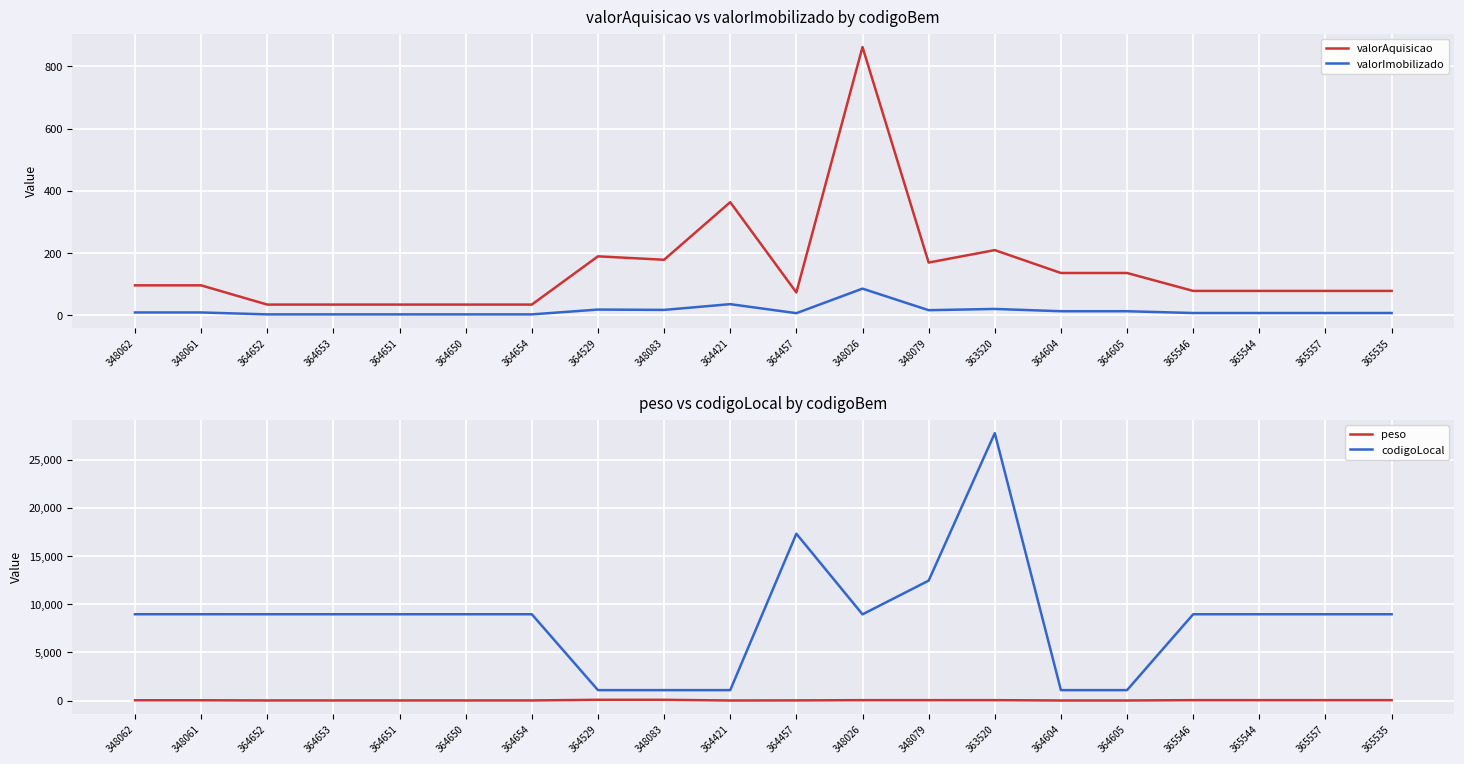

What are all the series names shown in the legend?

valorAquisicao, valorImobilizado, peso, codigoLocal